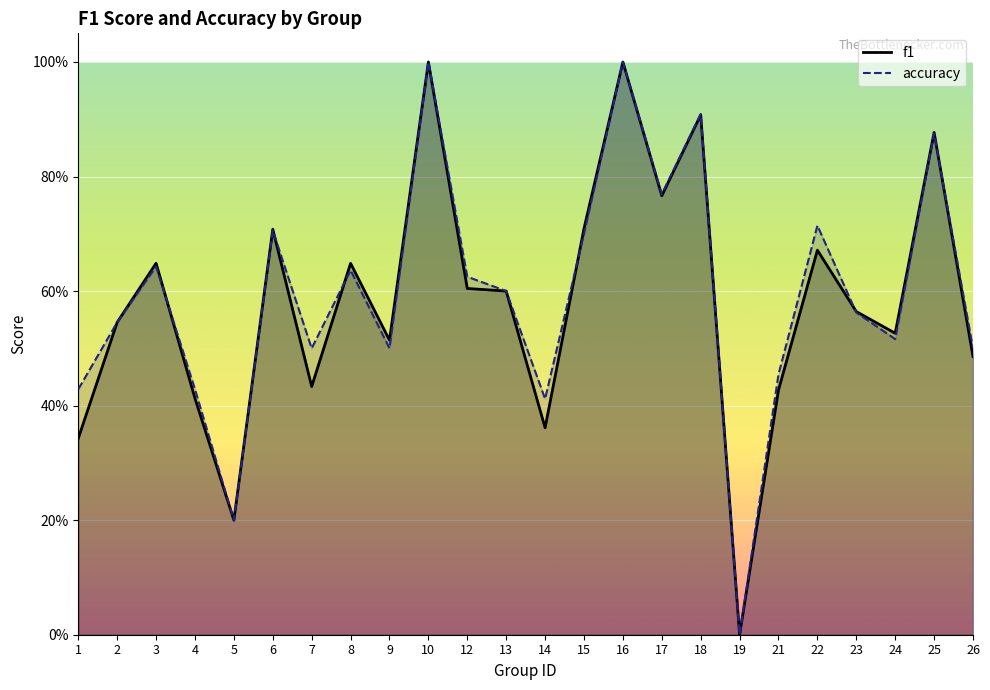

How many lines are shown in the chart?

2